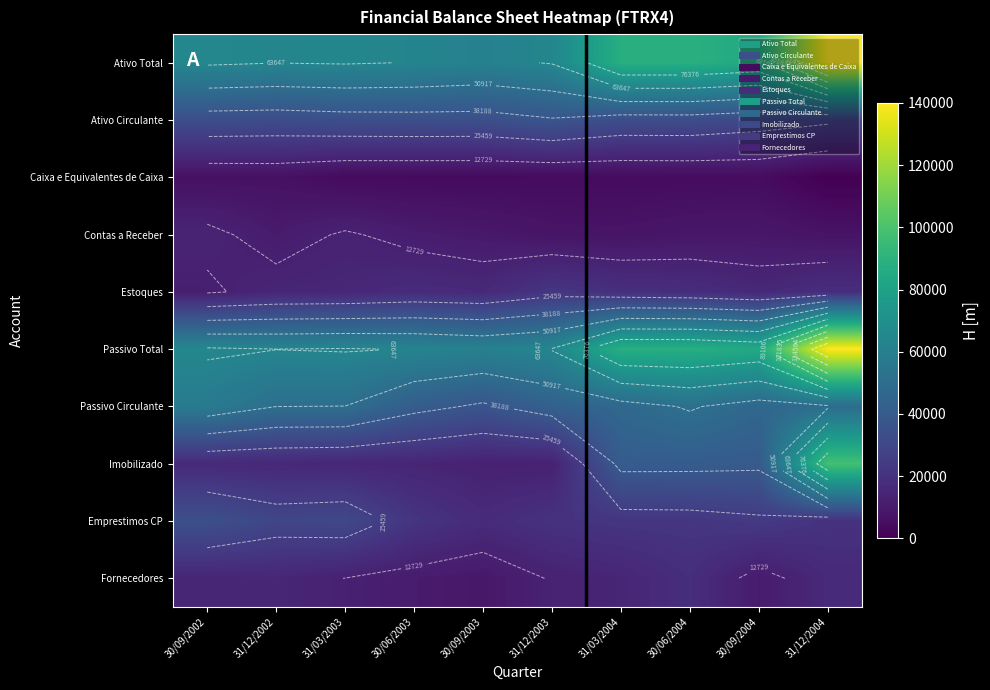

List the series in order of their peak value, lowest first.

Caixa e Equivalentes de Caixa, Contas a Receber, Fornecedores, Estoques, Emprestimos CP, Ativo Circulante, Passivo Circulante, Imobilizado, Ativo Total, Passivo Total